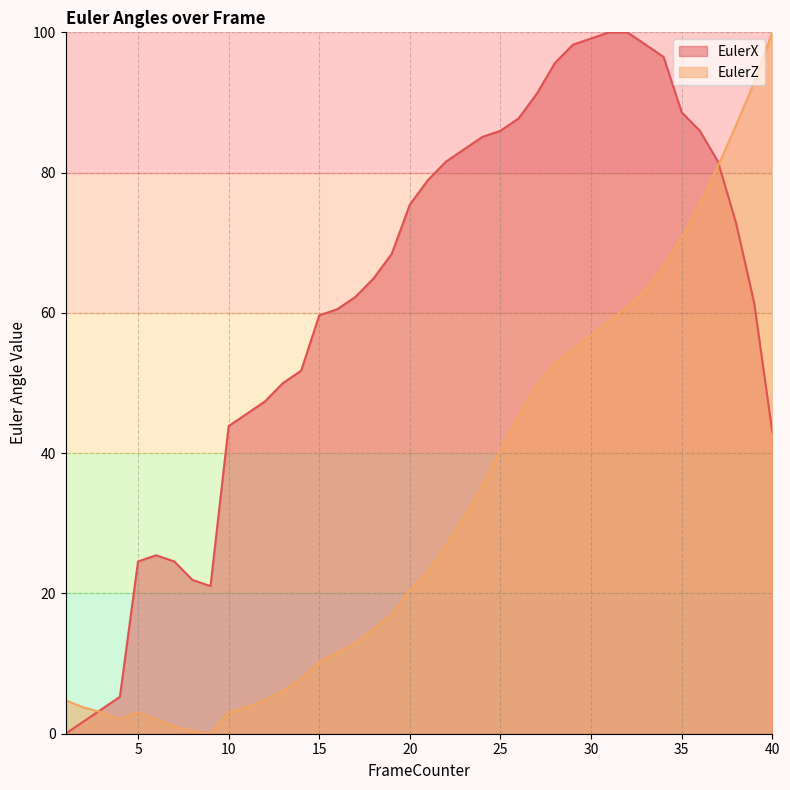

What is the total value across all series at 10?

46.9